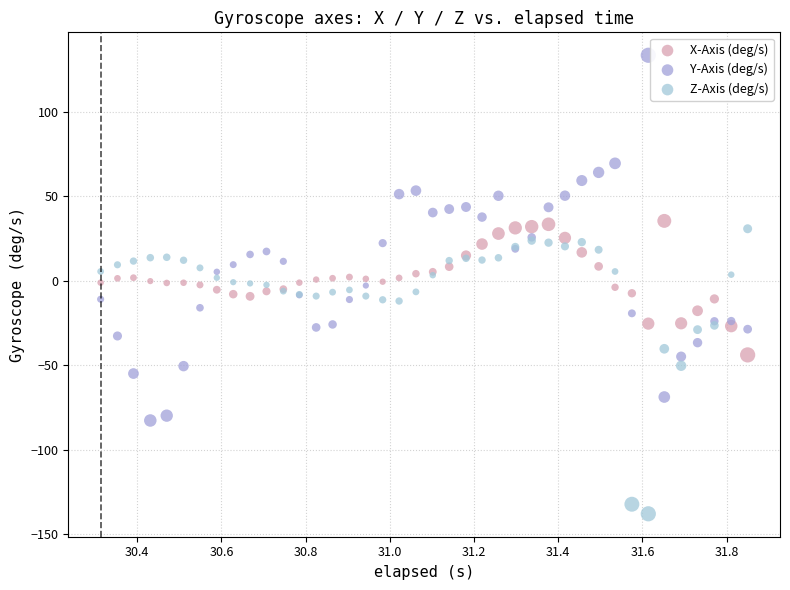

What are all the series names shown in the legend?

X-Axis (deg/s), Y-Axis (deg/s), Z-Axis (deg/s)